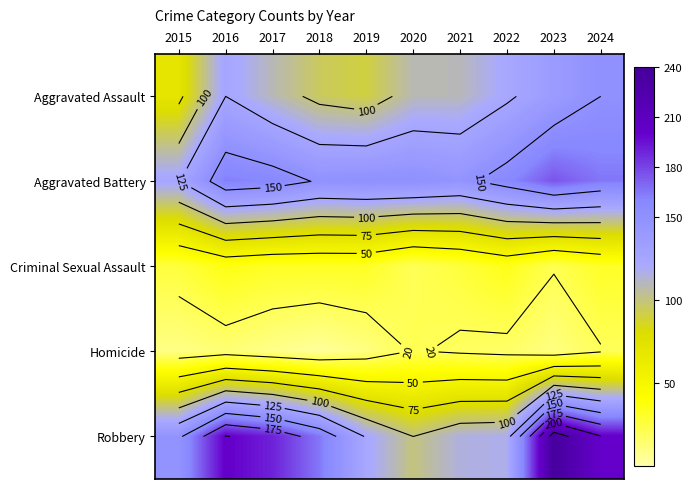

Between 2022 and 2016, which is larger?

2016